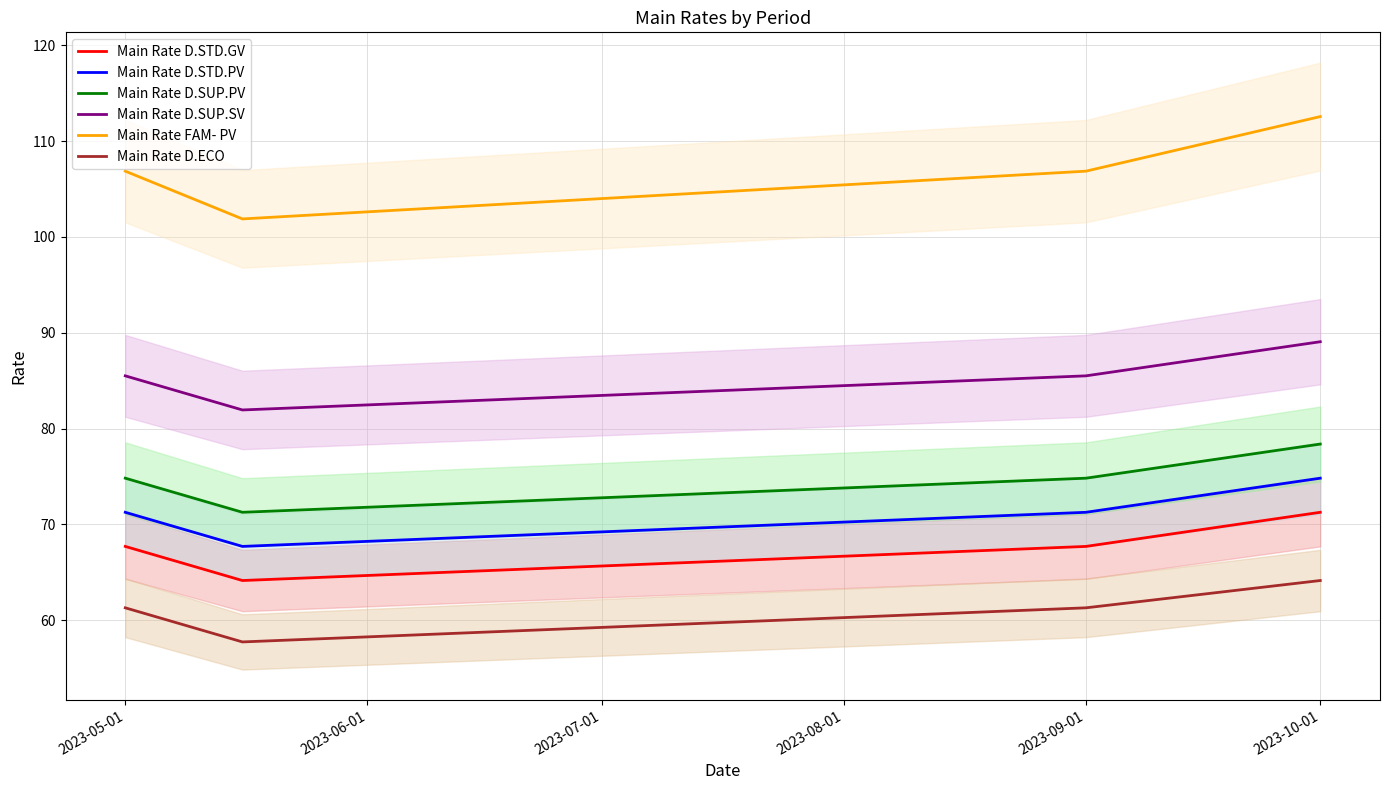

True or false: Main Rate D.STD.PV and Main Rate D.ECO intersect in this chart.

False